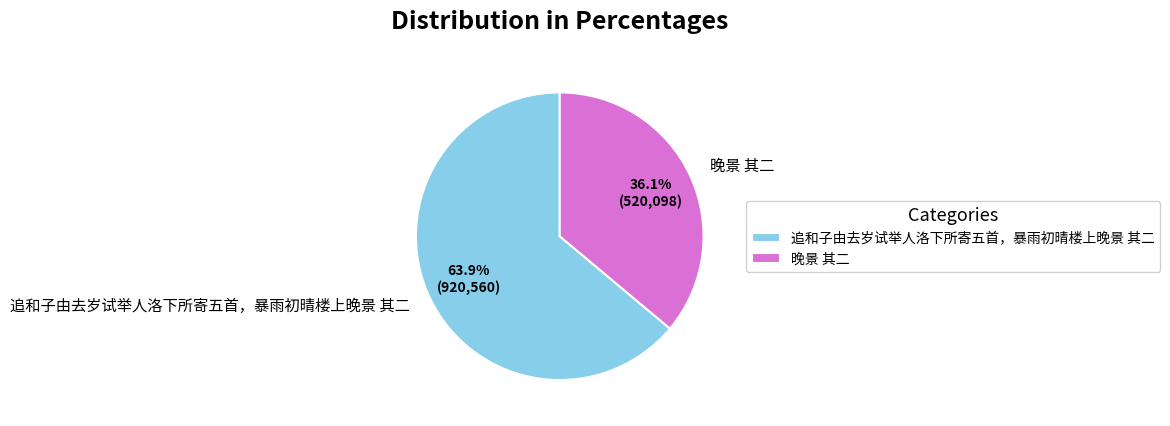

What is the total percentage of 追和子由去岁试举人洛下所寄五首，暴雨初晴楼上晚景 其二 and 晚景 其二?

100.0%